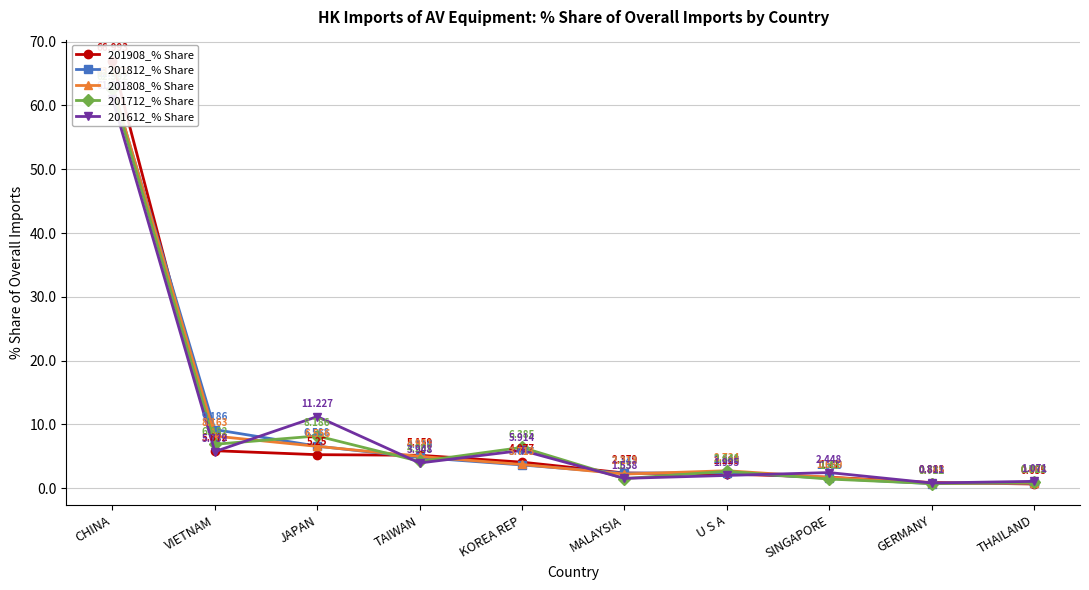

Which series changed the most between SINGAPORE and GERMANY?

201612_% Share